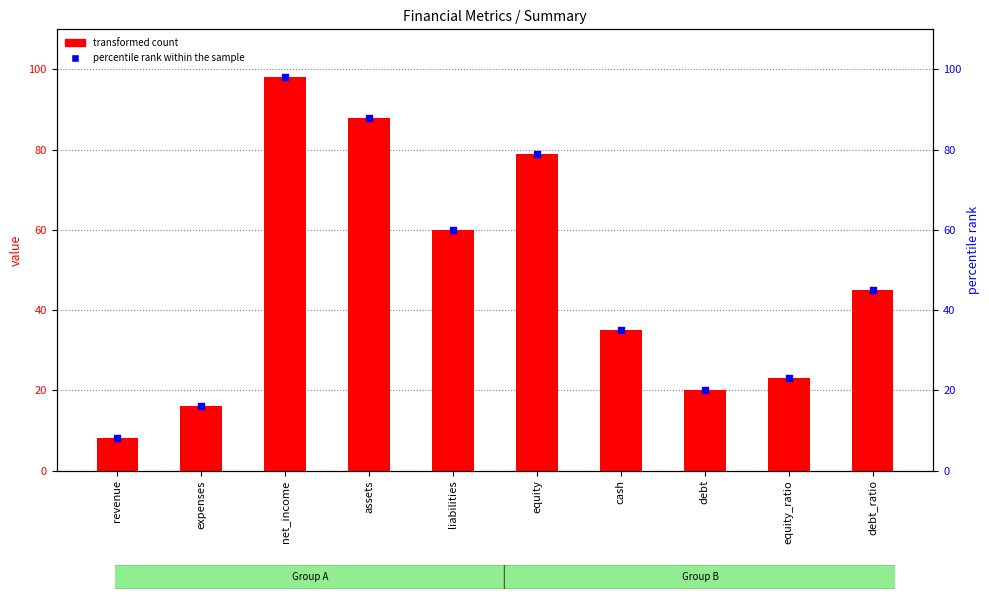

Which series has the widest spread of Y values?

transformed count